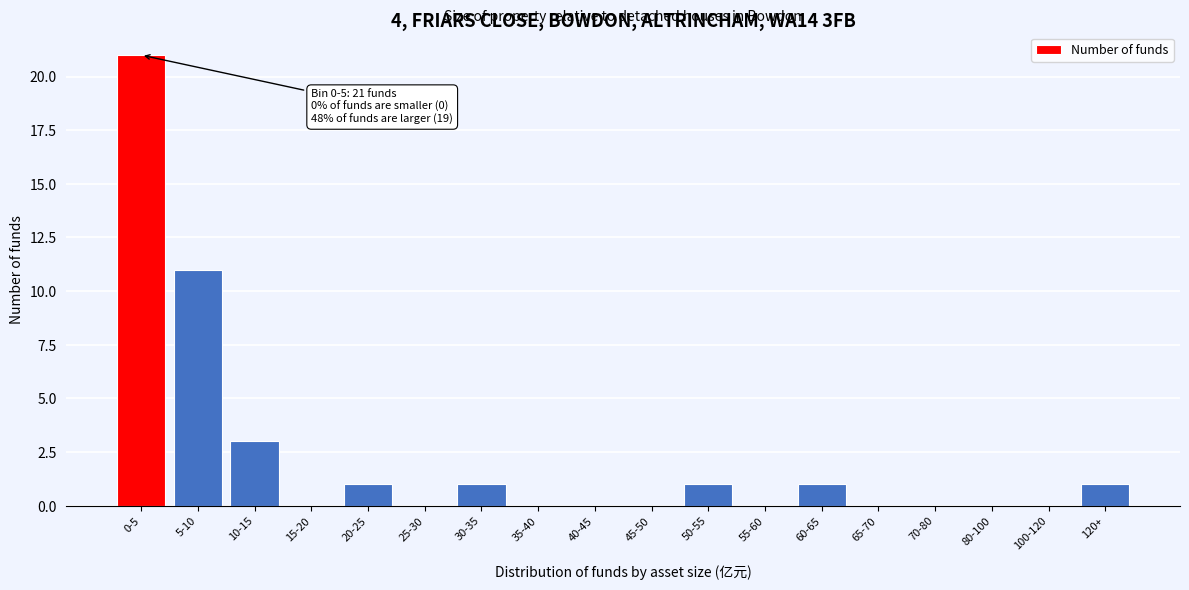

Reading left to right, list all the values displayed in this chart.

0-5=21	5-10=11	10-15=3	15-20=0	20-25=1	25-30=0	30-35=1	35-40=0	40-45=0	45-50=0	50-55=1	55-60=0	60-65=1	65-70=0	70-80=0	80-100=0	100-120=0	120+=1